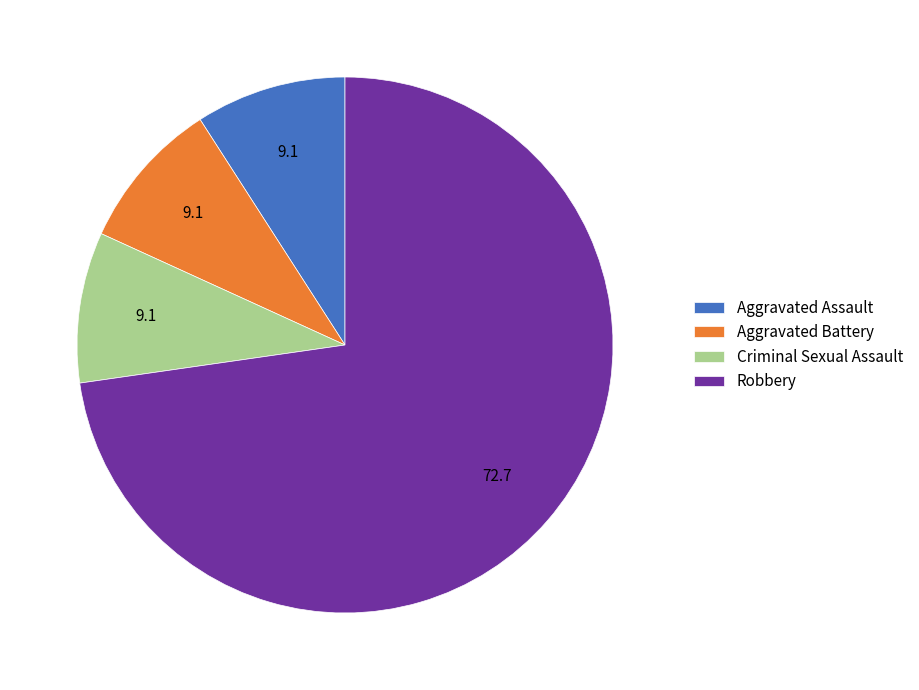

Do Robbery and Aggravated Assault together represent more than half of the pie?

Yes